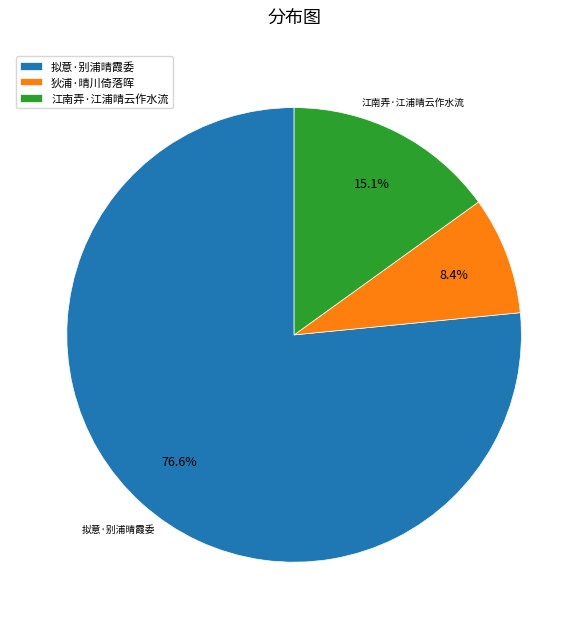

What is the largest slice in the pie chart?

拟意·别浦晴霞委